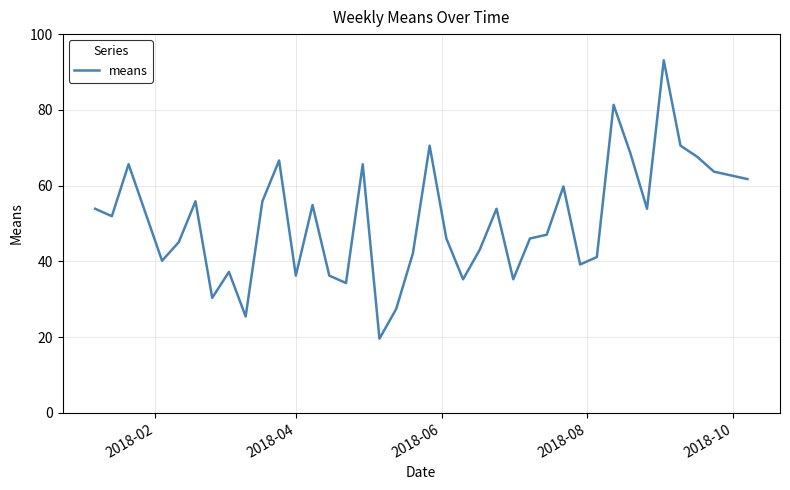

What is the minimum value shown in the chart?

19.6